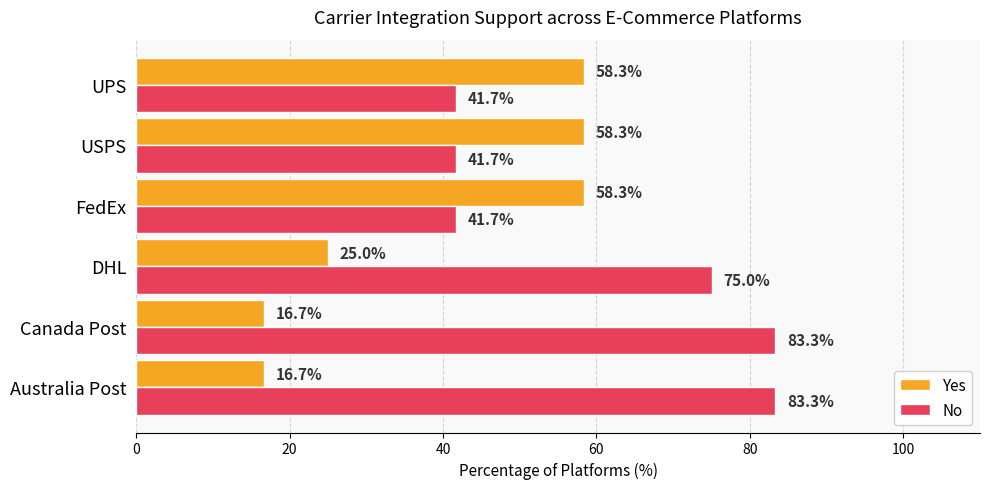

What is the average value of the No series?

61.1